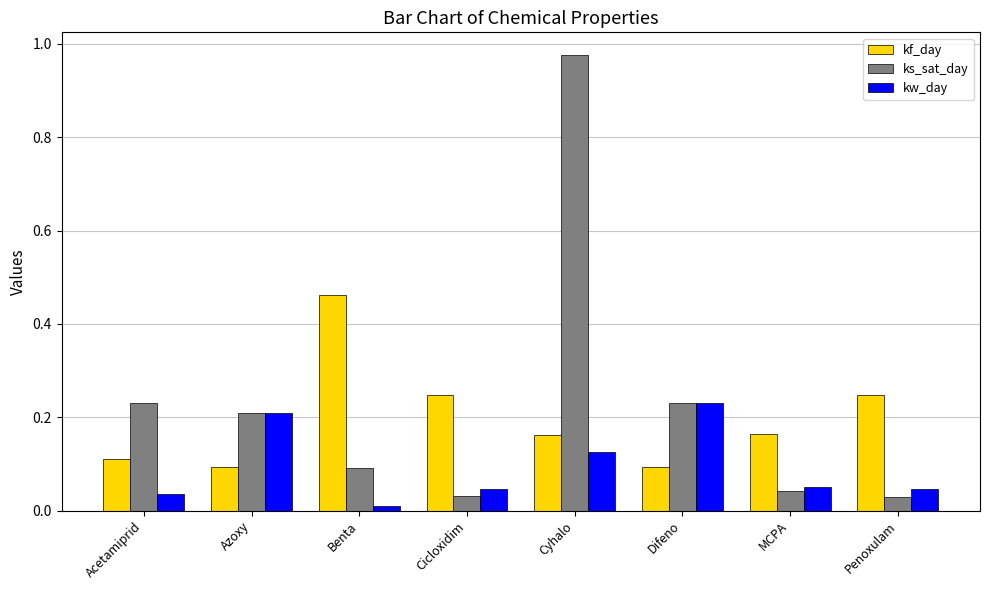

At which category does the chart reach its peak across all series?

Cyhalo